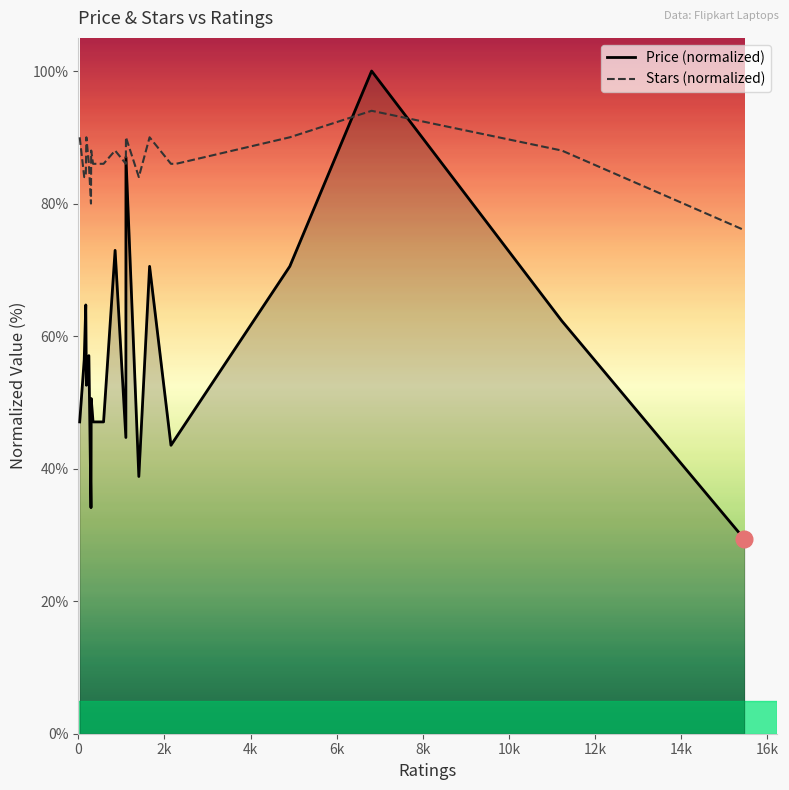

Reading left to right, transcribe all the data shown in this chart.

Price (normalized): 47.1	56.5	64.7	52.6	57.1	34.1	50.6	47.1	47.1	72.9	44.7	87.0	38.8	70.5	43.5	44.7	70.5	100.0	62.3	29.4
Stars (normalized): 90.0	84.0	84.0	90.0	86.0	80.0	88.0	86.0	86.0	88.0	86.0	90.0	84.0	90.0	86.0	86.0	90.0	94.0	88.0	76.0